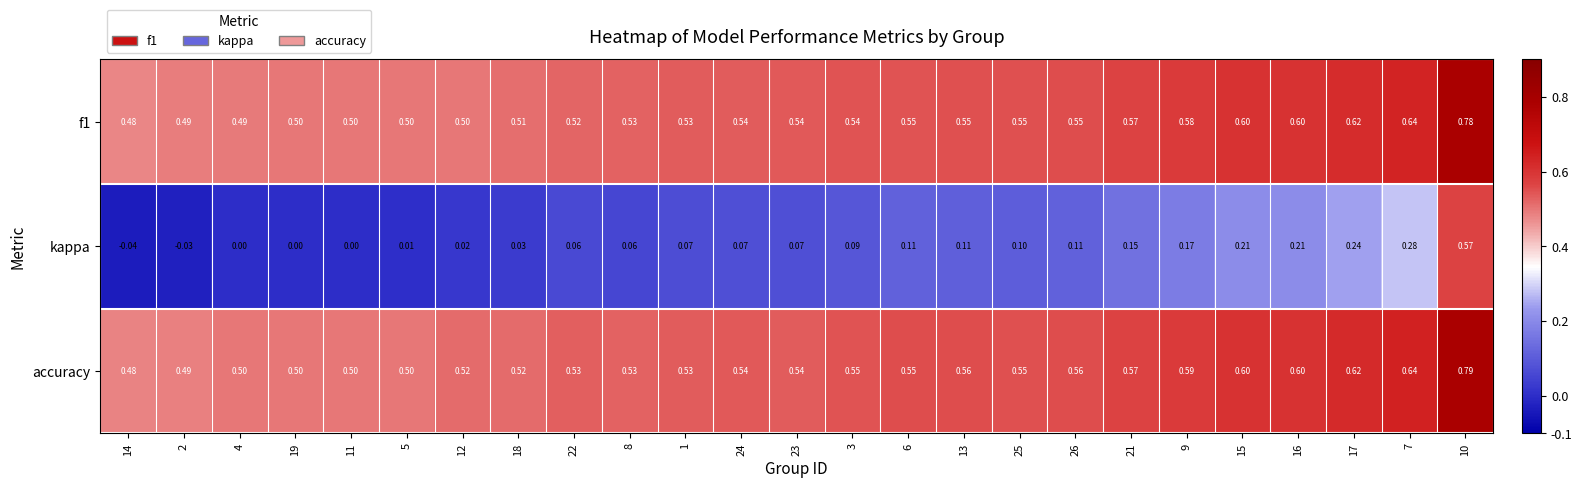

Between 19 and 13, which series saw the biggest shift?

kappa